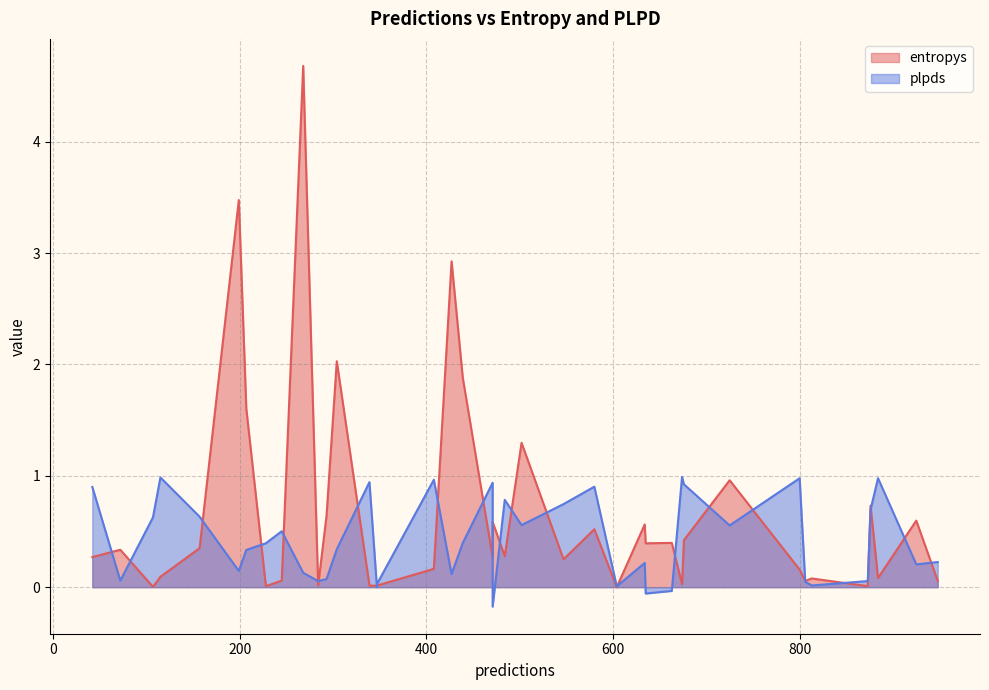

Which series has the largest total across all categories?

entropys